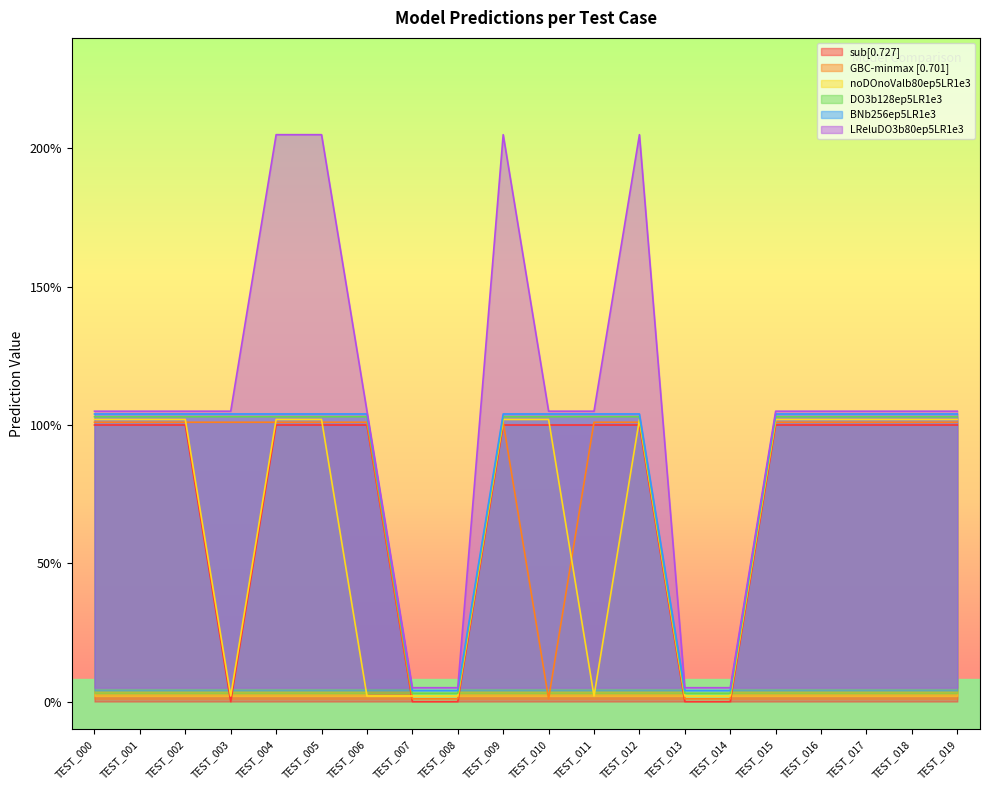

The LReluDO3b80ep5LR1e3 series shows 3.3 at TEST_012. True or false?

False